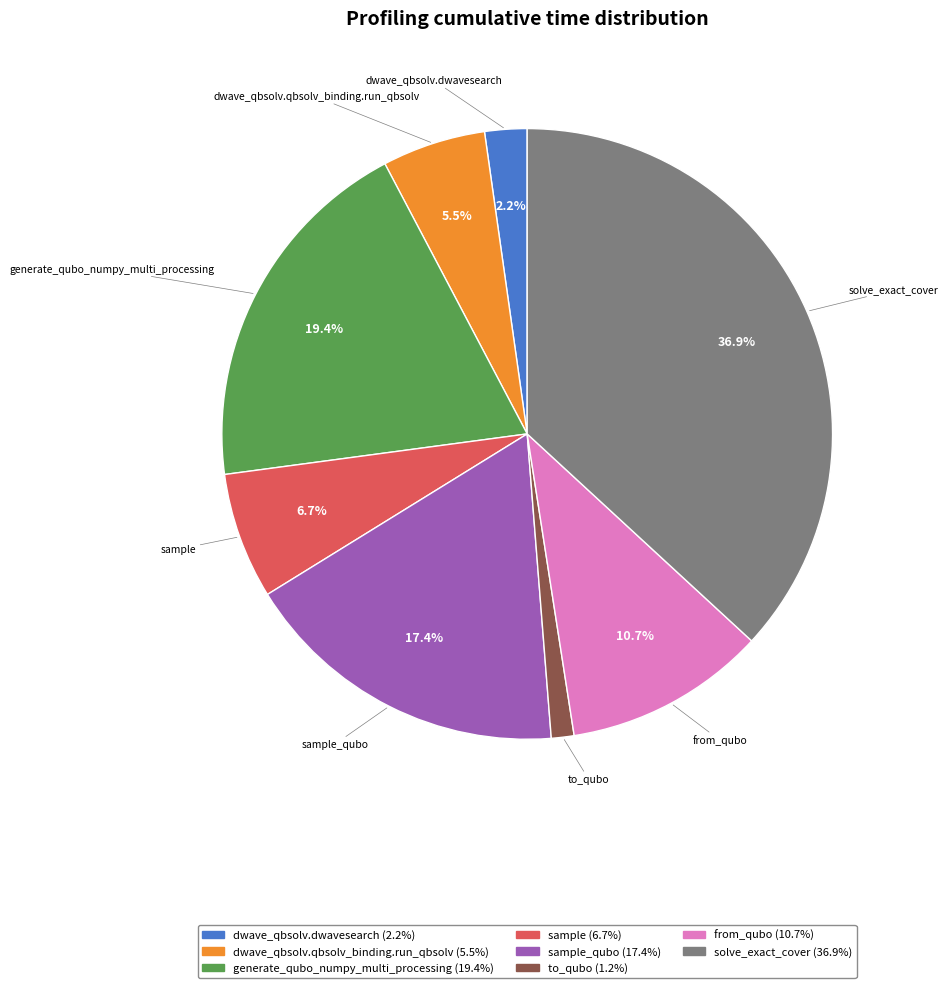

Is there a majority slice in this chart?

No